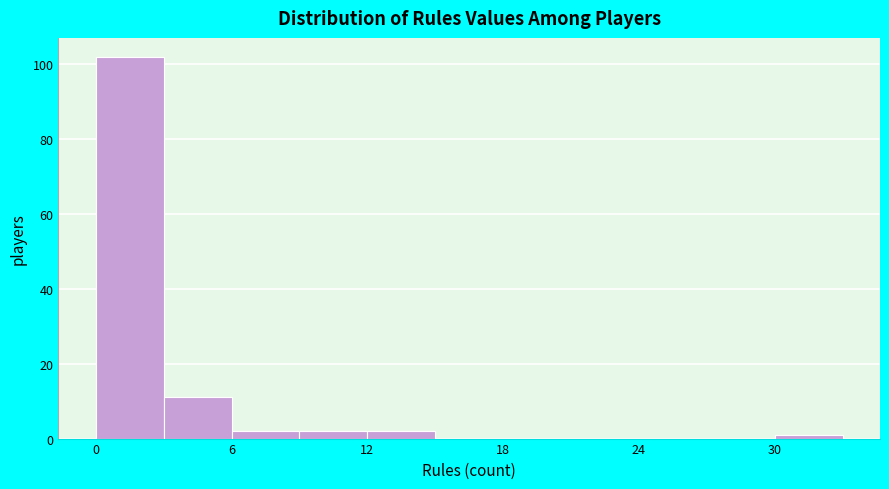

Read against the x-axis, roughly where is the centre of the tallest bar?

2